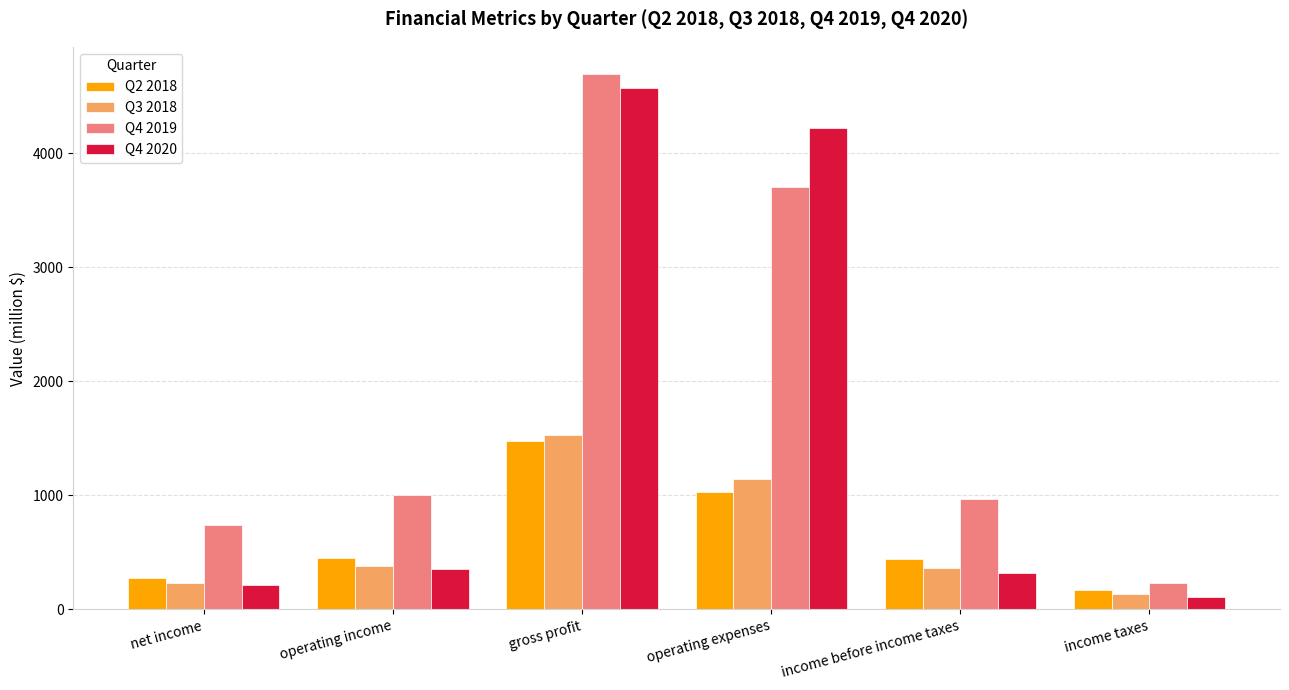

What is the difference between the highest and lowest values at operating expenses?

3193